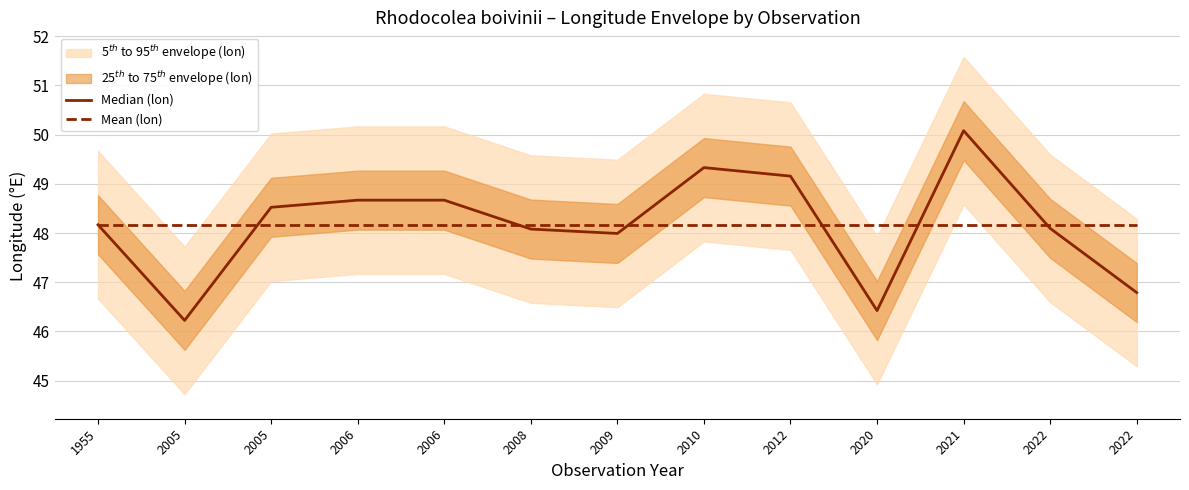

Where is Mean (lon) nearest to the value 48?

1955